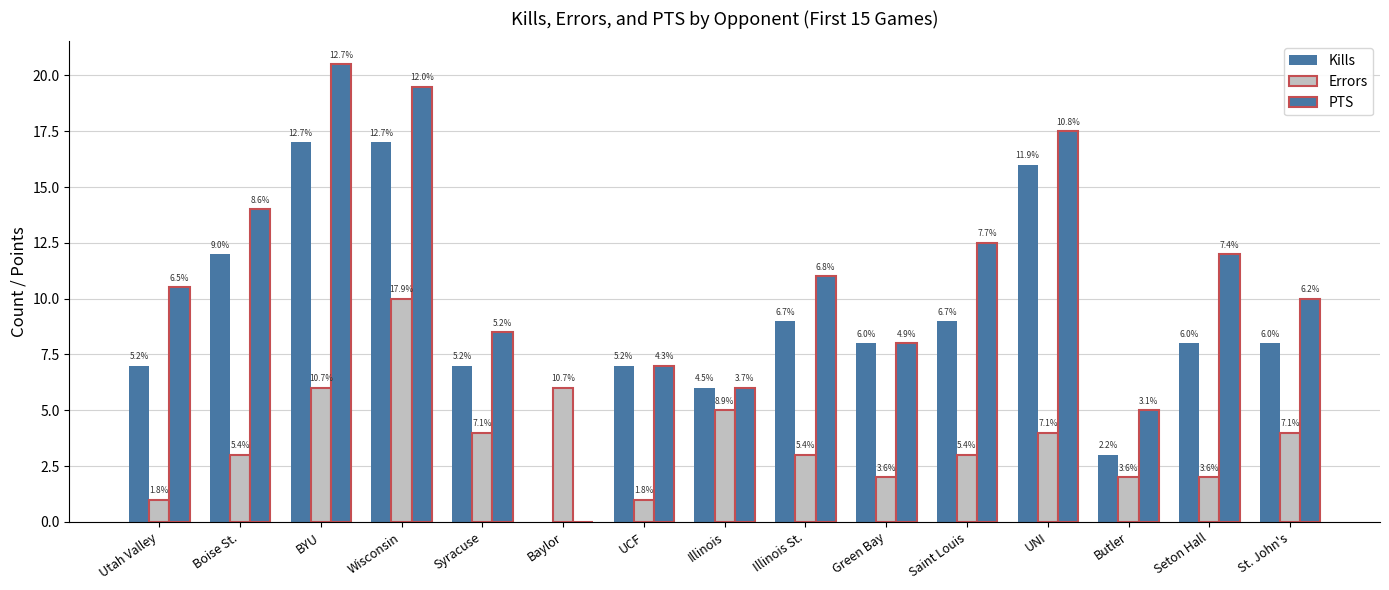

Which series has the widest spread of values?

PTS